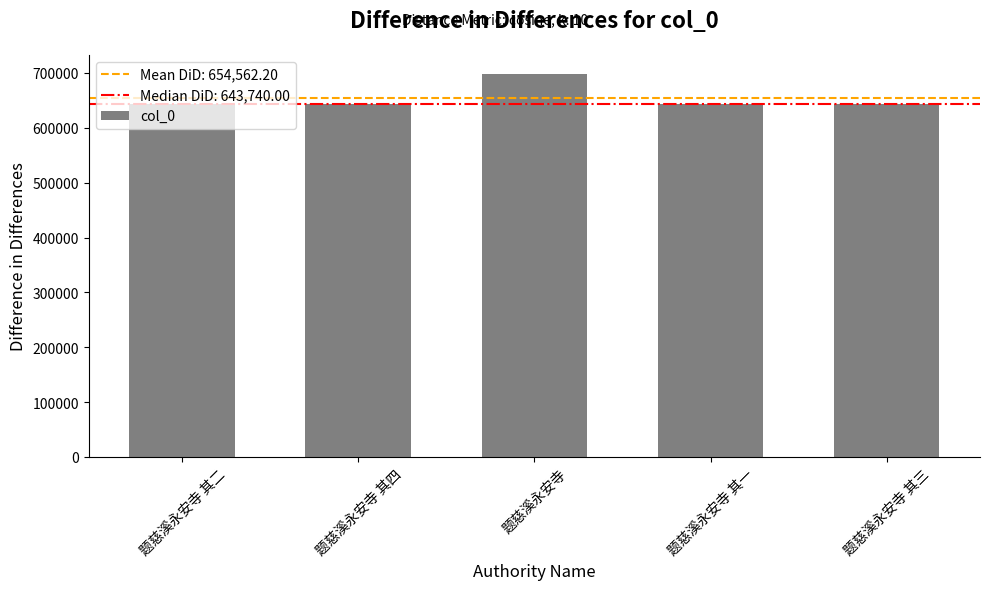

Does the chart contain any negative values?

No